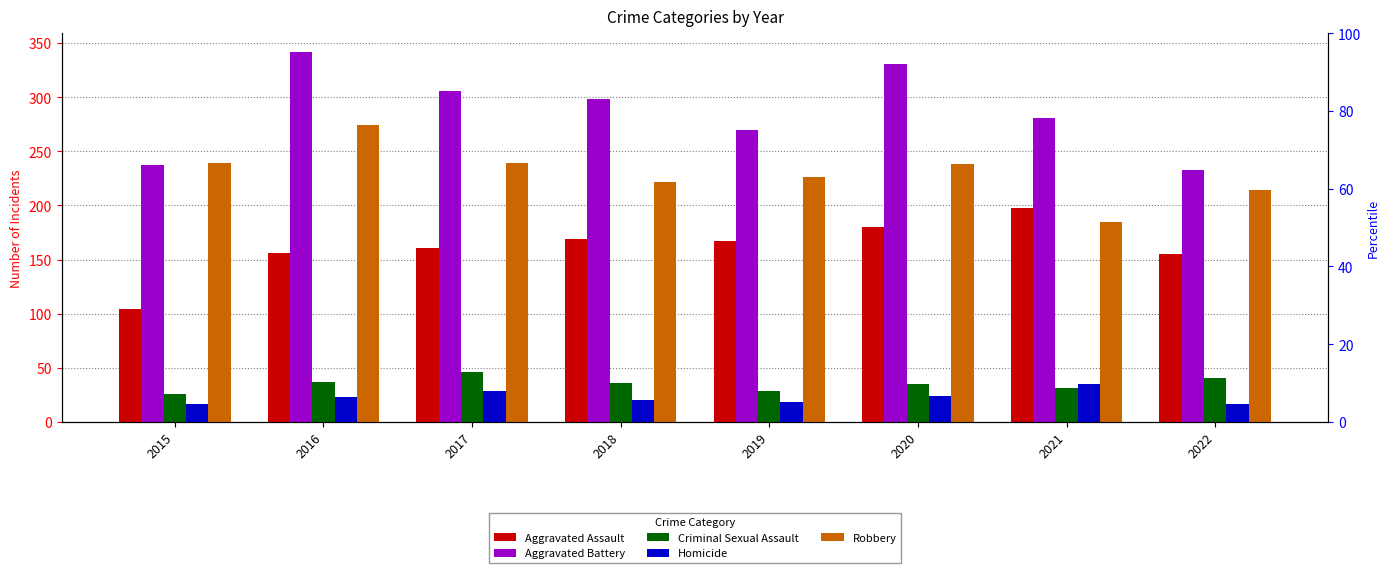

What are all the series names shown in the legend?

Aggravated Assault, Aggravated Battery, Criminal Sexual Assault, Homicide, Robbery